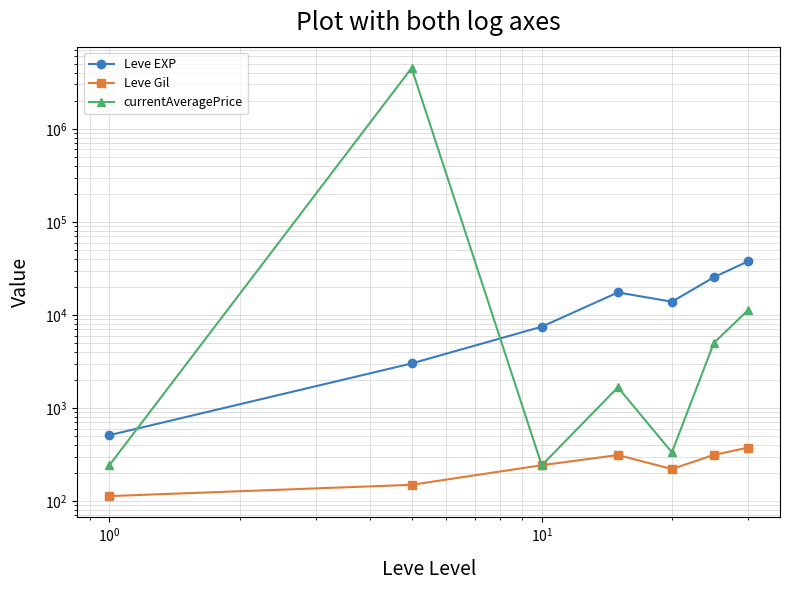

How many interior local valleys does the Leve Gil series have?

1